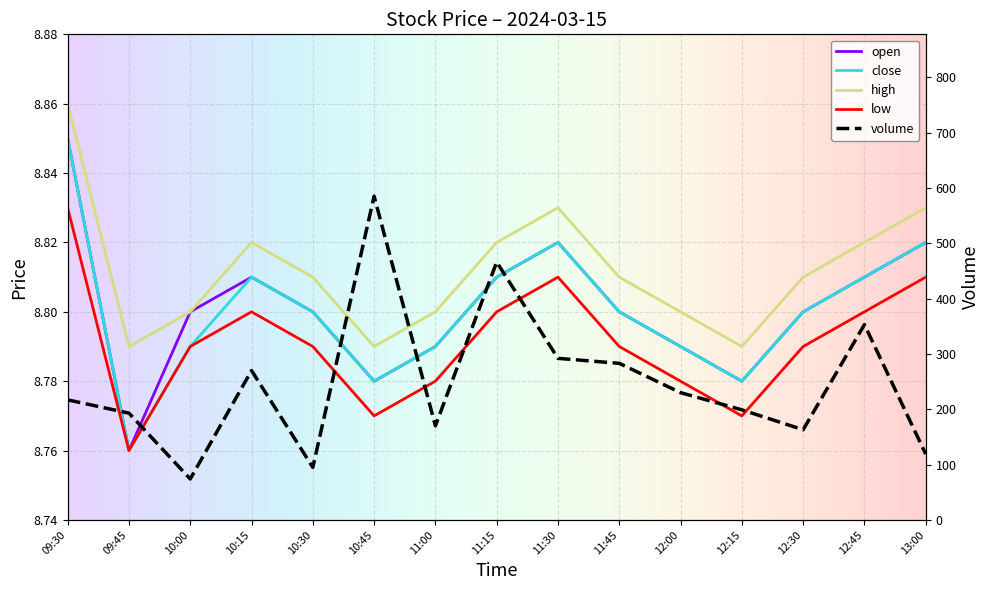

What is the value of the close point at the 13th from the left?

8.8